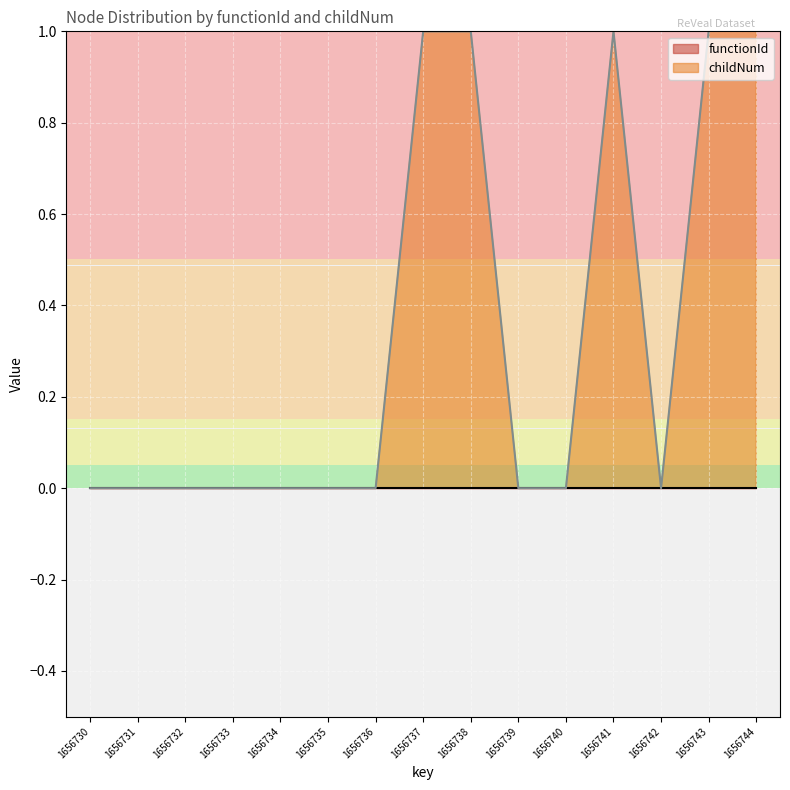

Rank the categories by value from lowest to highest.

1656730, 1656731, 1656732, 1656733, 1656734, 1656735, 1656736, 1656739, 1656740, 1656742, 1656737, 1656738, 1656741, 1656743, 1656744